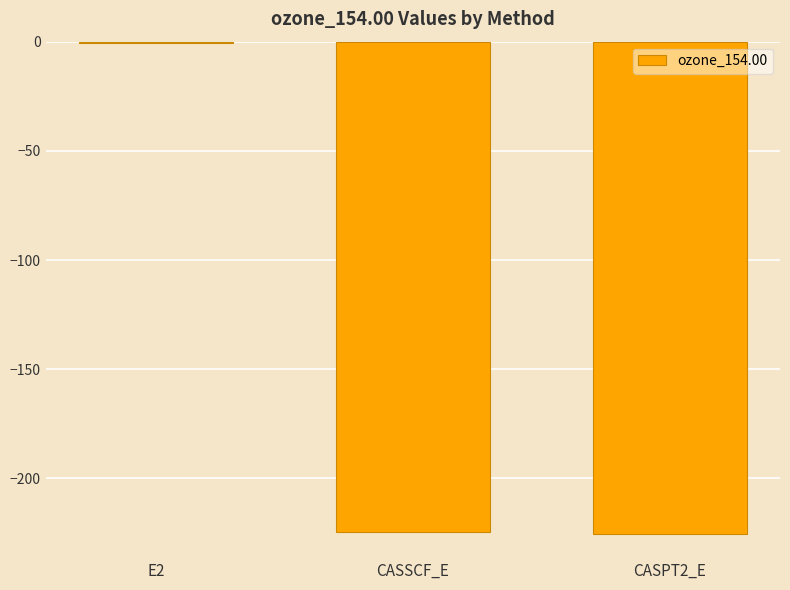

How many distinct data groups are displayed?

1